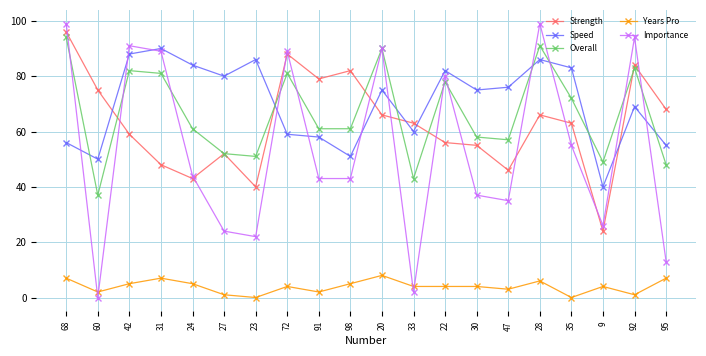

True or false: Importance has more than 2 points higher than both neighbors.

True